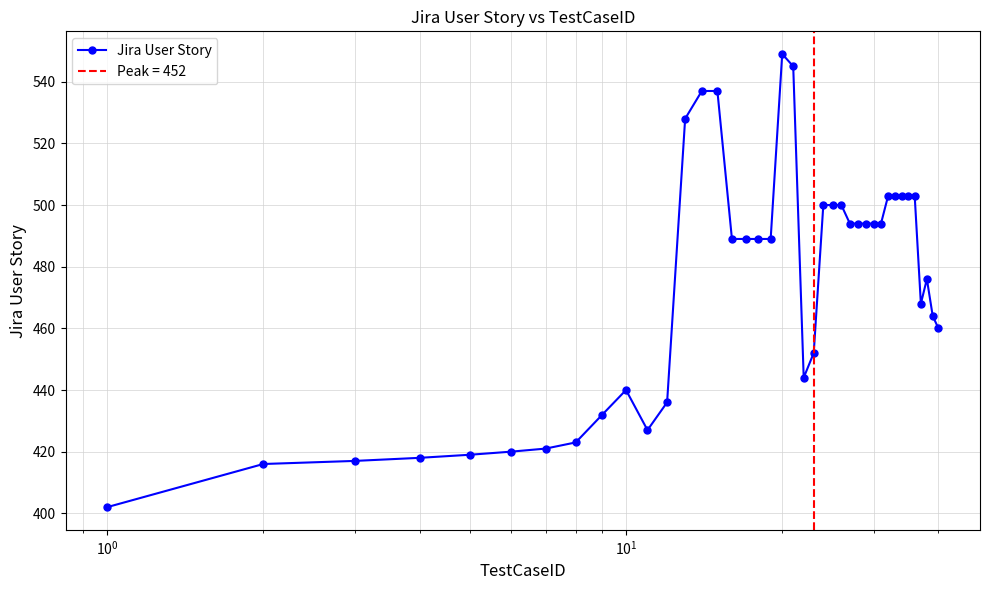

What is the lowest value of the Jira User Story series?

402